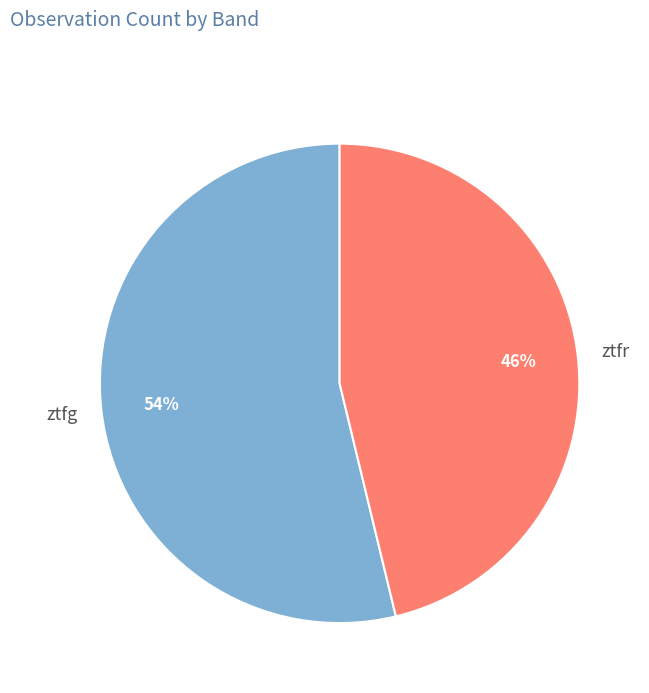

Which has a higher value, ztfr or ztfg?

ztfg